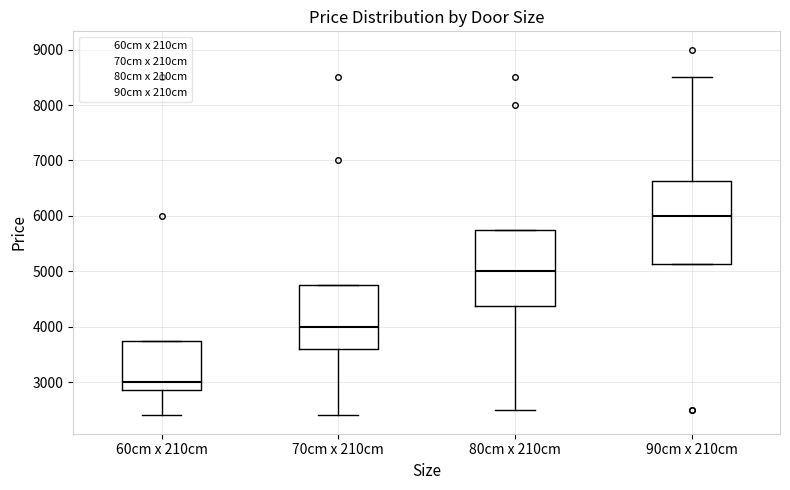

Reading left to right, read every box against the y-axis: the position of its median line, the range the box covers, and the ends of its whiskers. The values are not printed on the chart, so give them approximately, as read against the axis.

60cm x 210cm: median 3000, box 2900 to 3800, whiskers 2400 to 3800
70cm x 210cm: median 4000, box 3600 to 4800, whiskers 2400 to 4800
80cm x 210cm: median 5000, box 4400 to 5800, whiskers 2500 to 5800
90cm x 210cm: median 6000, box 5100 to 6600, whiskers 5100 to 8500